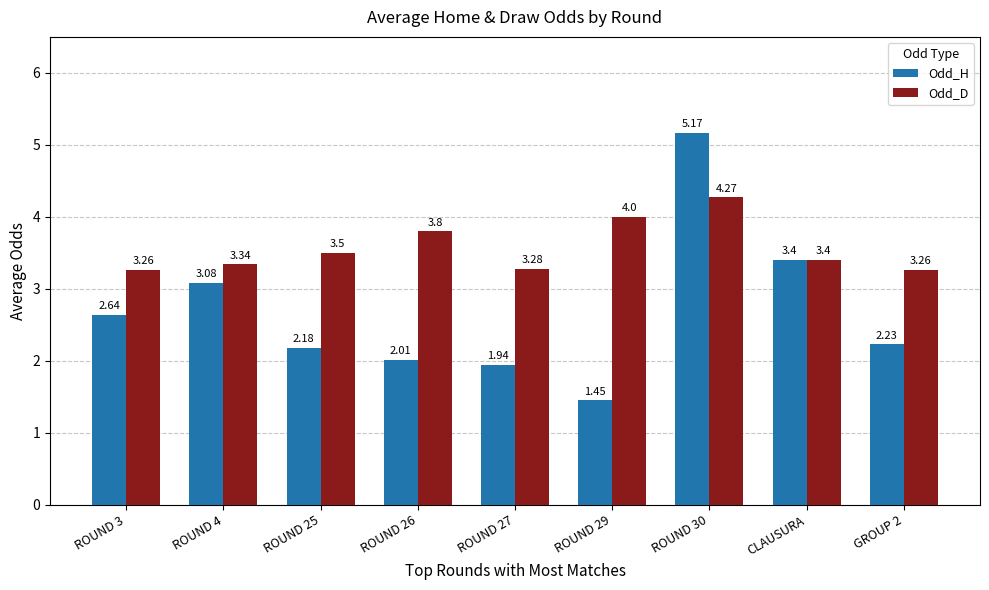

What position from the left is ROUND 29?

6